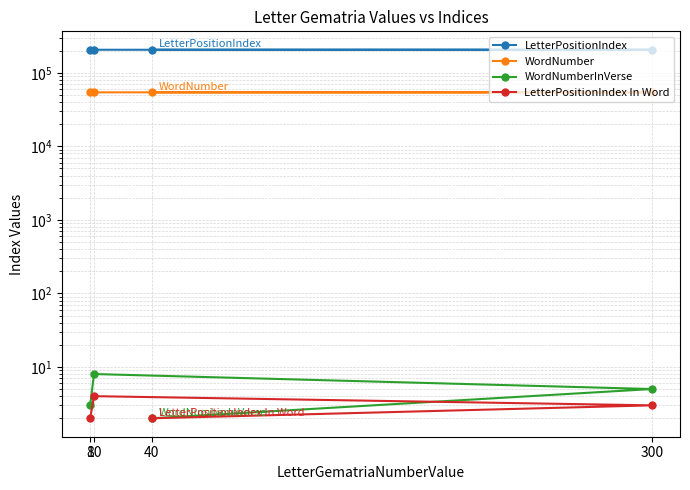

Between 40 and 10, which series saw the biggest shift?

LetterPositionIndex